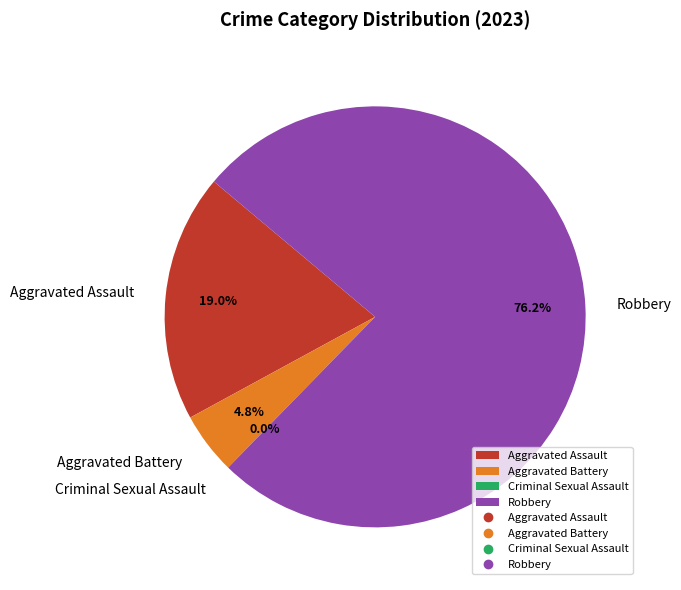

What is the total percentage of Aggravated Assault and Criminal Sexual Assault?

19.0%